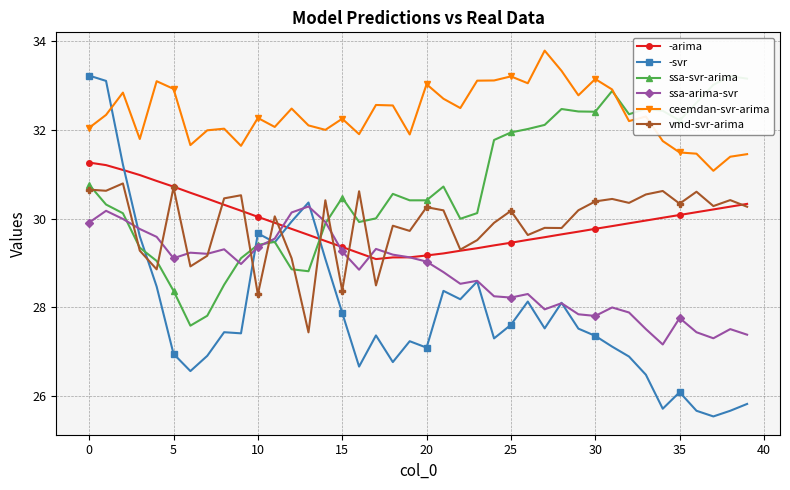

What is the highest value of the vmd-svr-arima series?

30.8